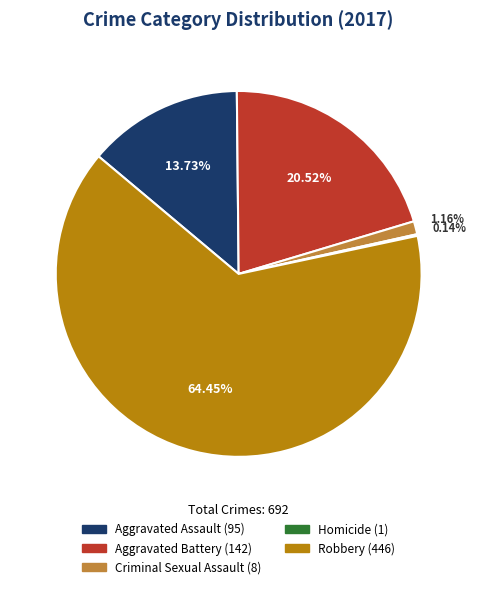

What is the largest slice in the pie chart?

Robbery